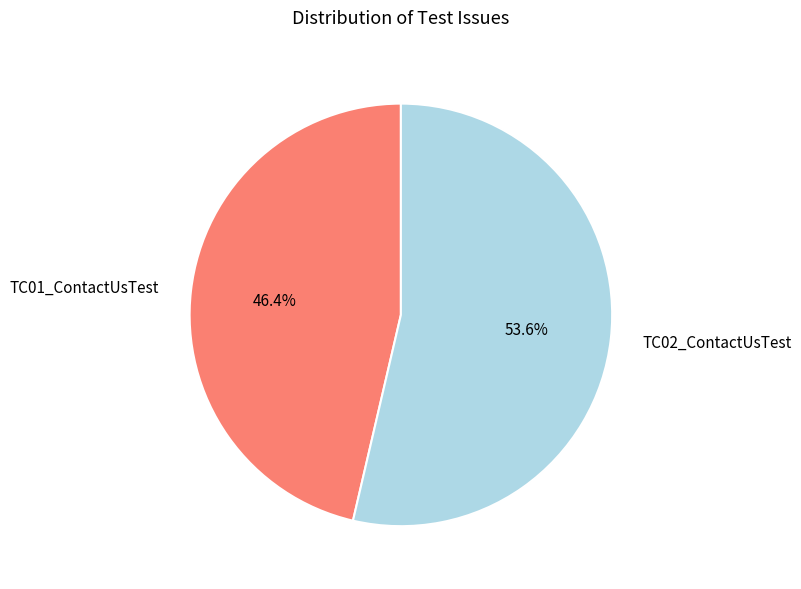

True or false: TC01_ContactUsTest accounts for 36% of the total.

False